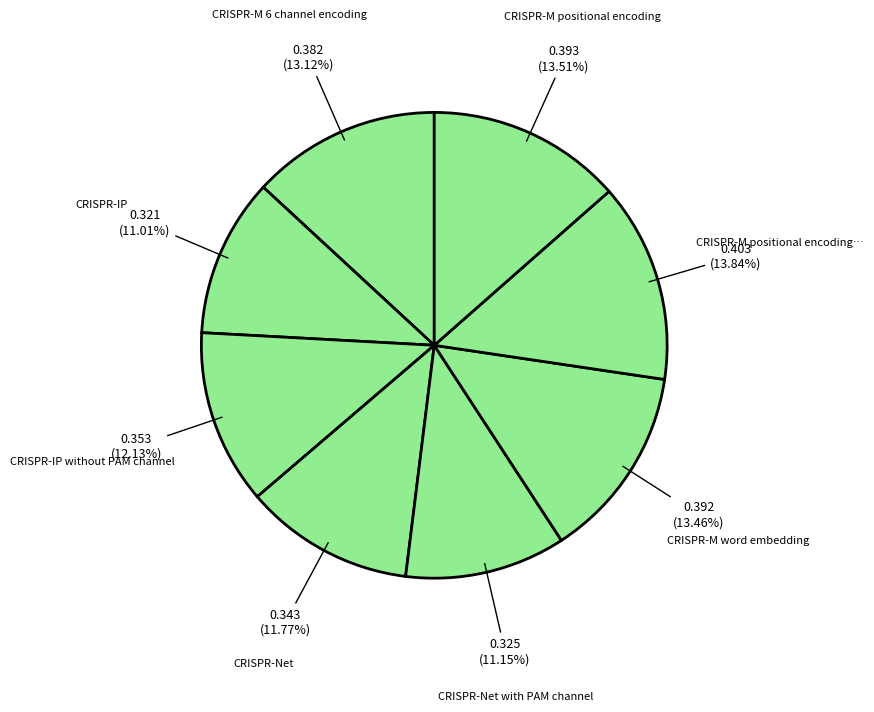

Does any single category account for the majority?

No